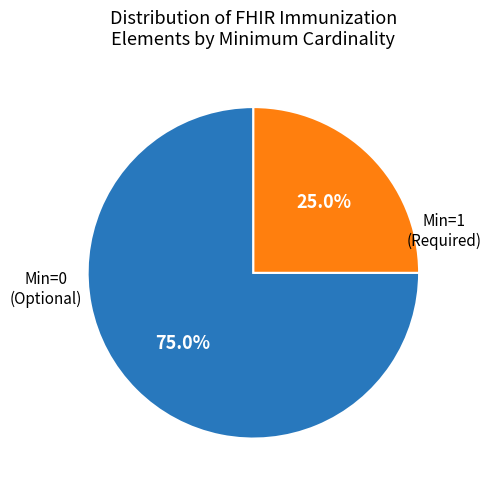

Is there any slice that represents more than half of the pie?

Yes